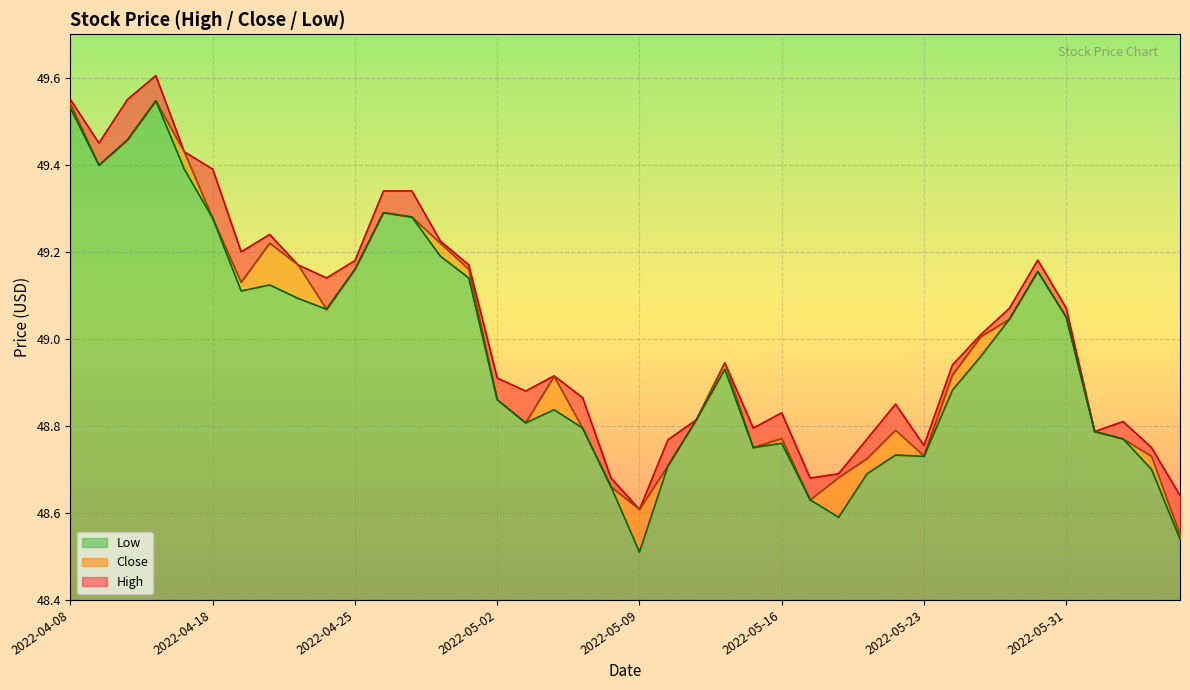

What is the maximum value shown in the chart?

49.6